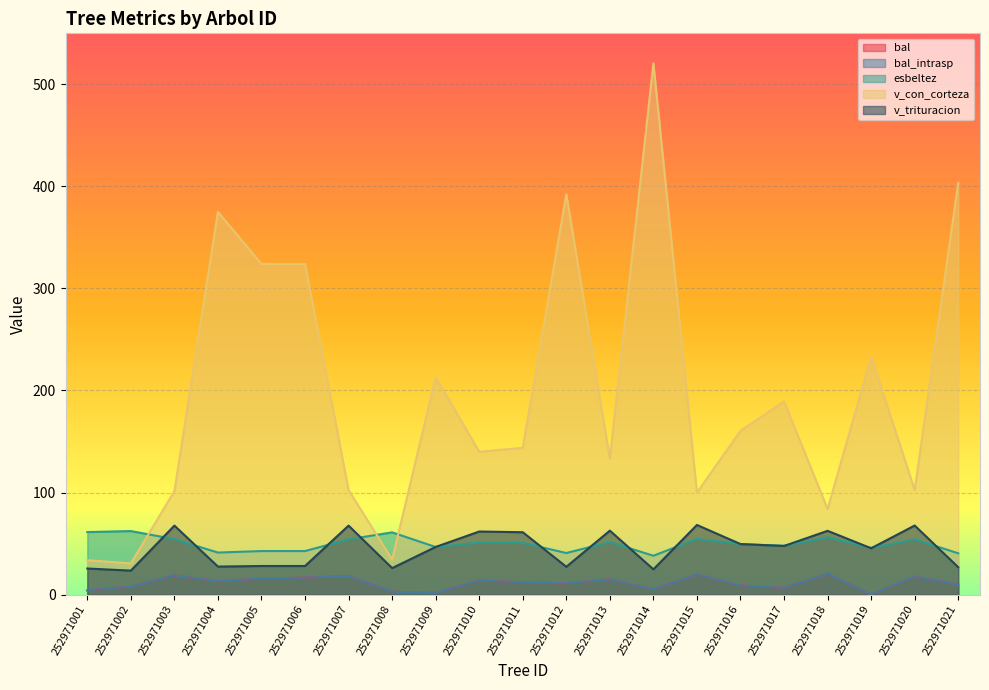

At 252971003, list the series in order from largest to smallest.

v_con_corteza, v_trituracion, esbeltez, bal, bal_intrasp